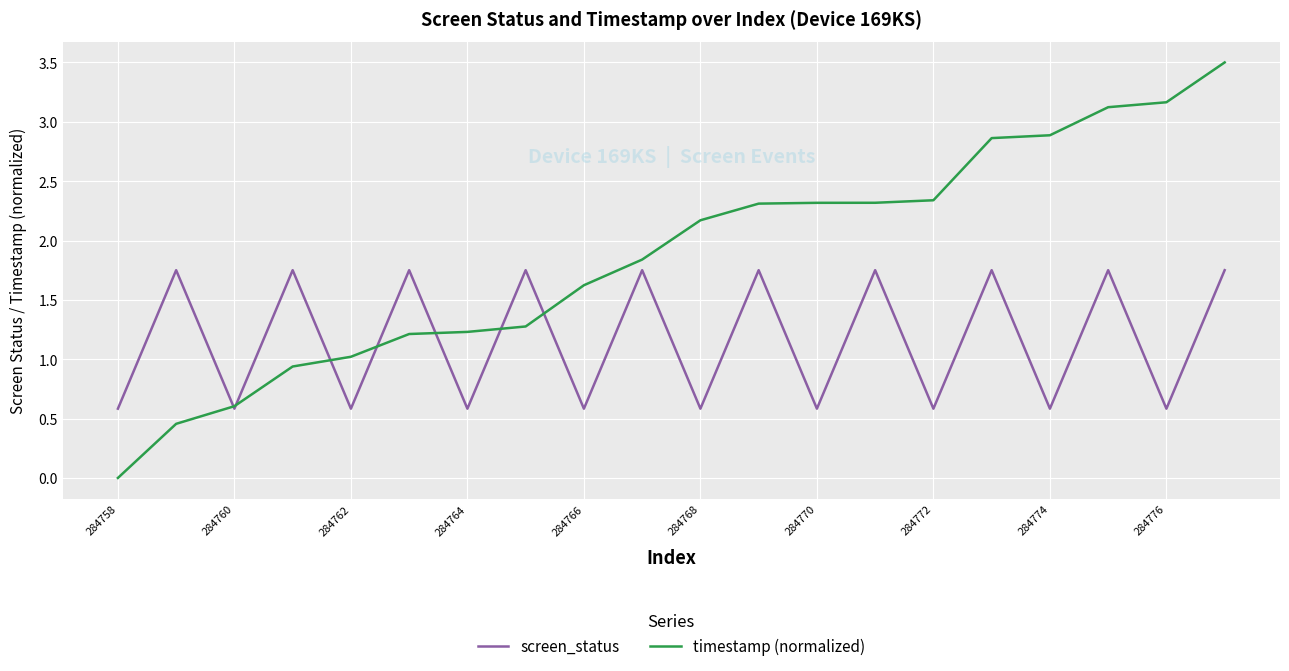

What is the minimum value for screen_status?

0.6